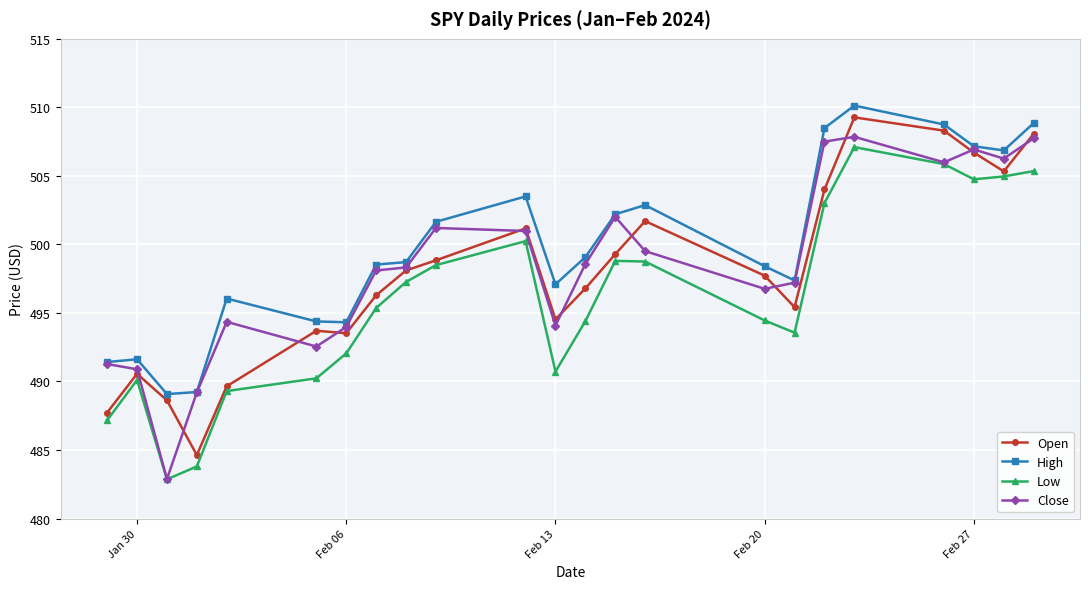

What is the difference between the maximum and minimum values in the Close series?

25.0